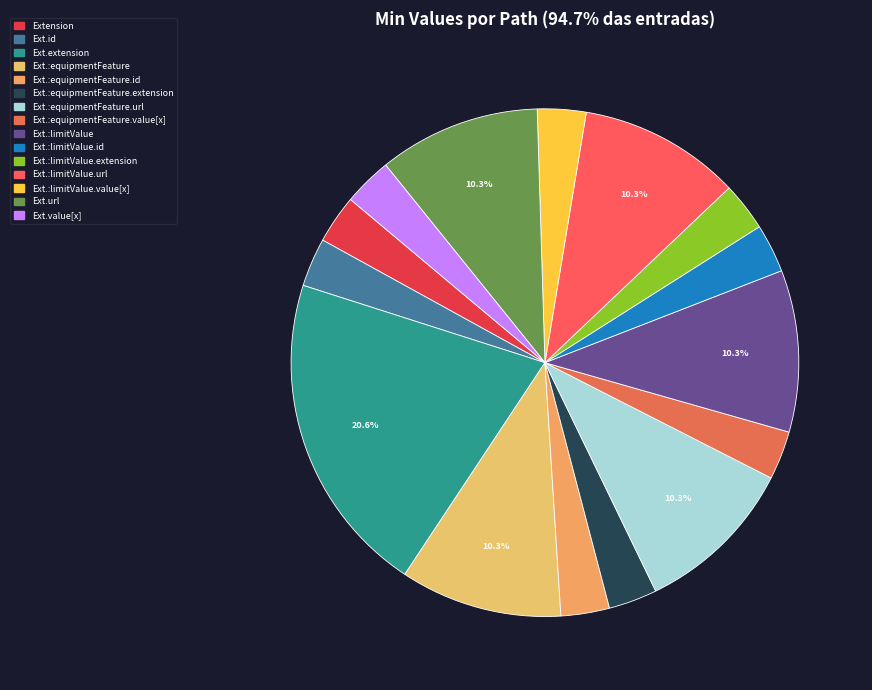

How many slices are in this pie chart?

15